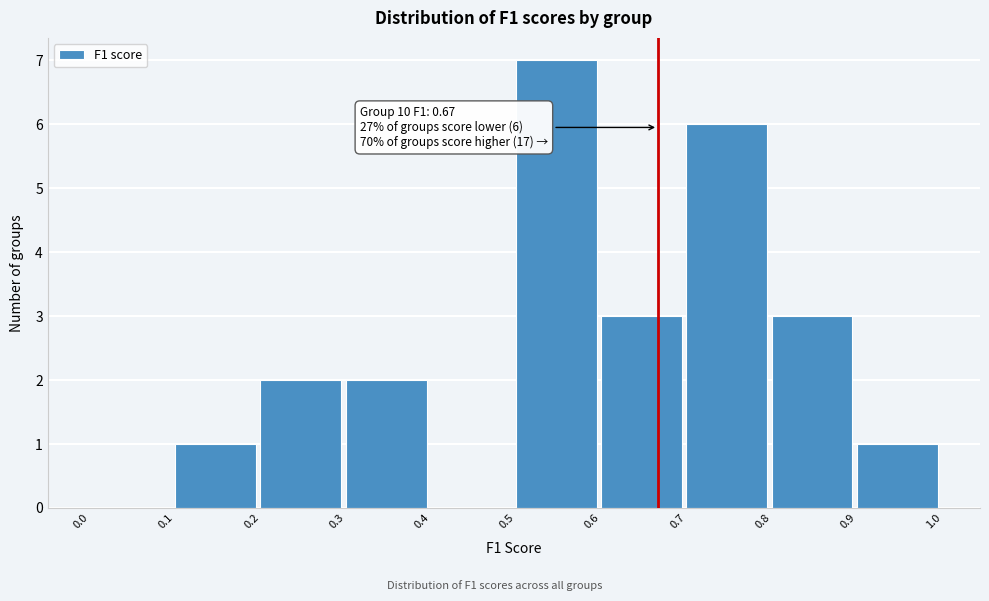

Which range on the x-axis has the tallest bar?

0.5 to 0.6